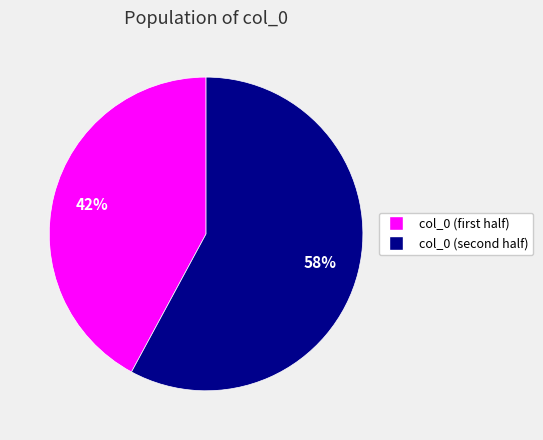

Is there a majority slice in this chart?

Yes